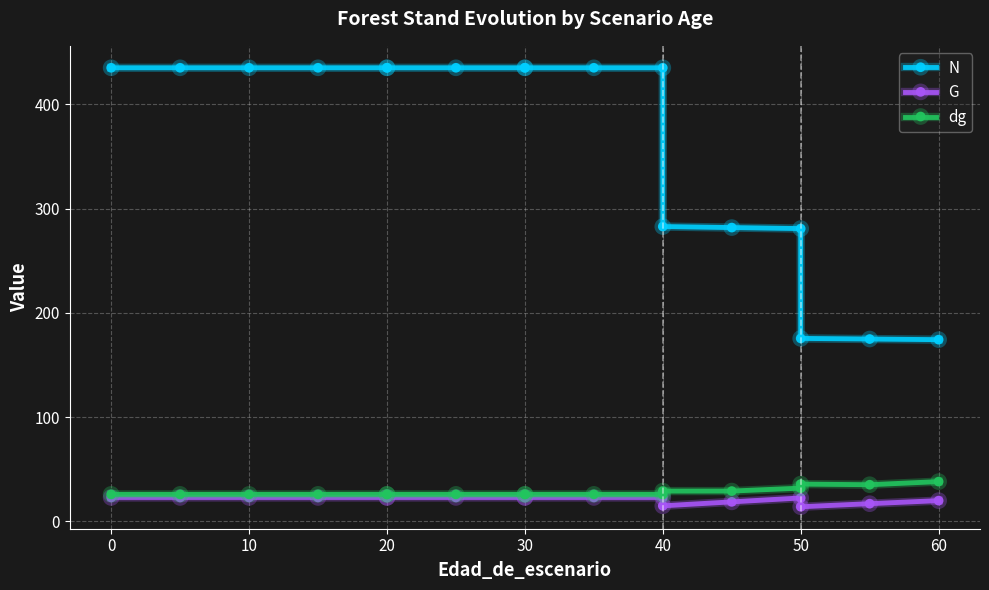

Which series has the widest spread of values?

N